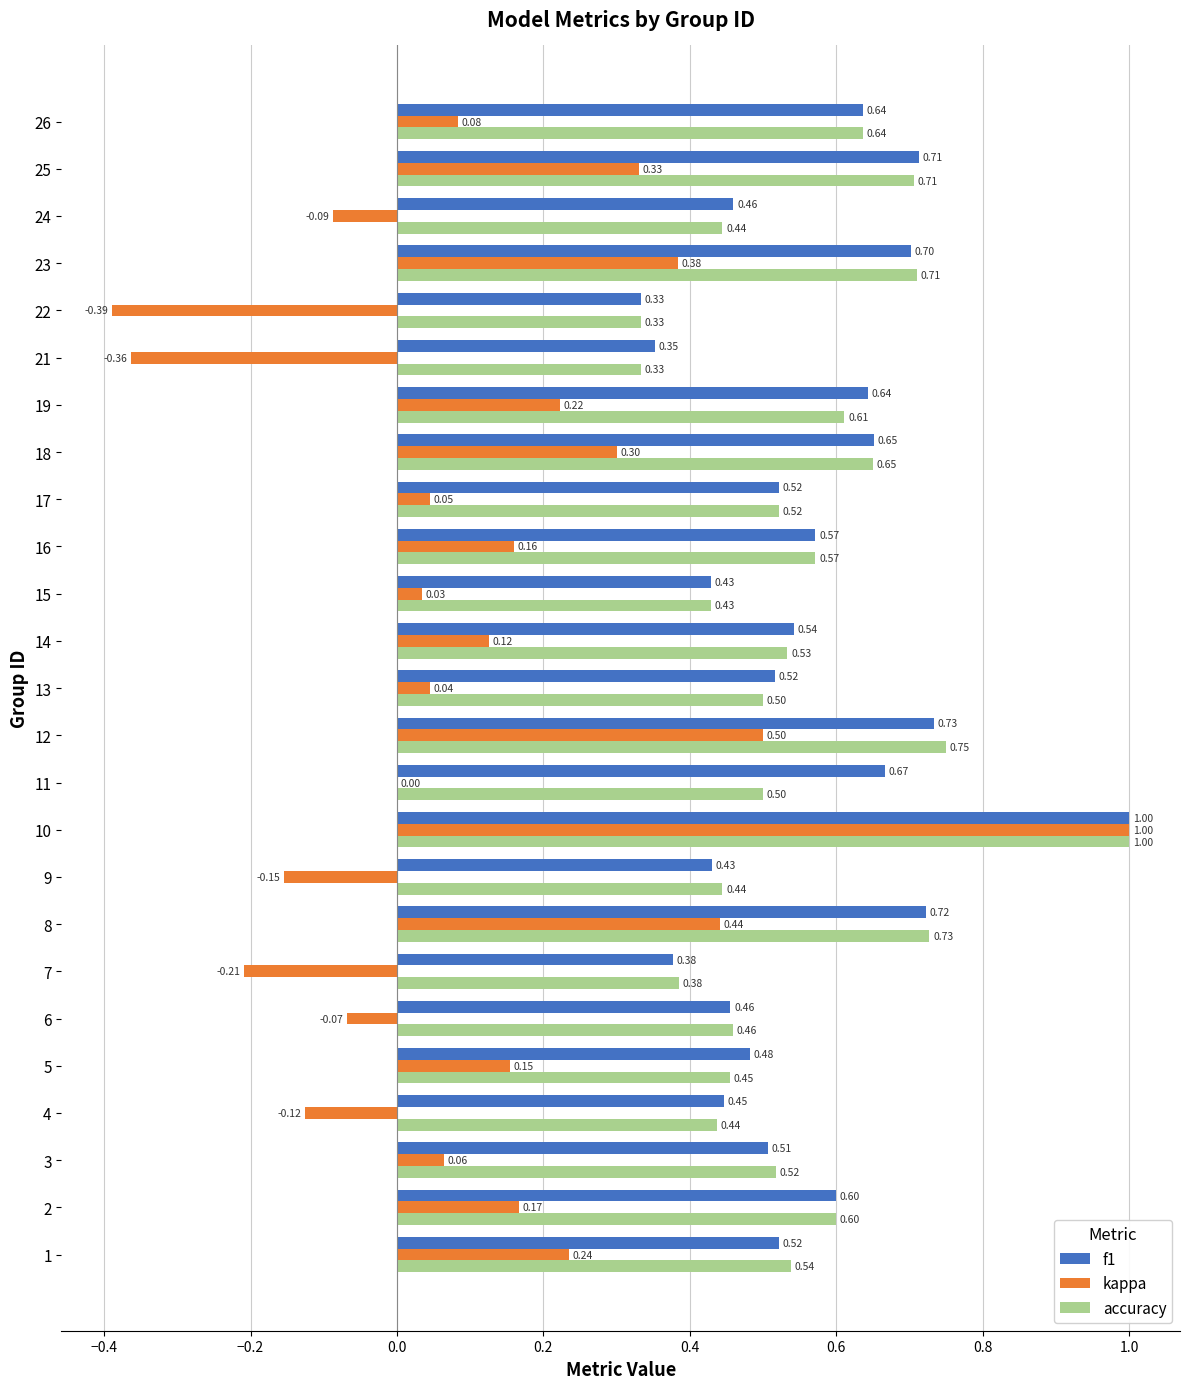

Which series has the largest total across all categories?

f1